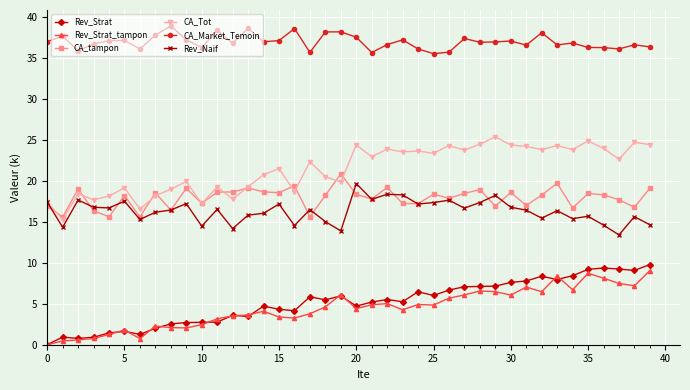

How many distinct data groups are displayed?

6